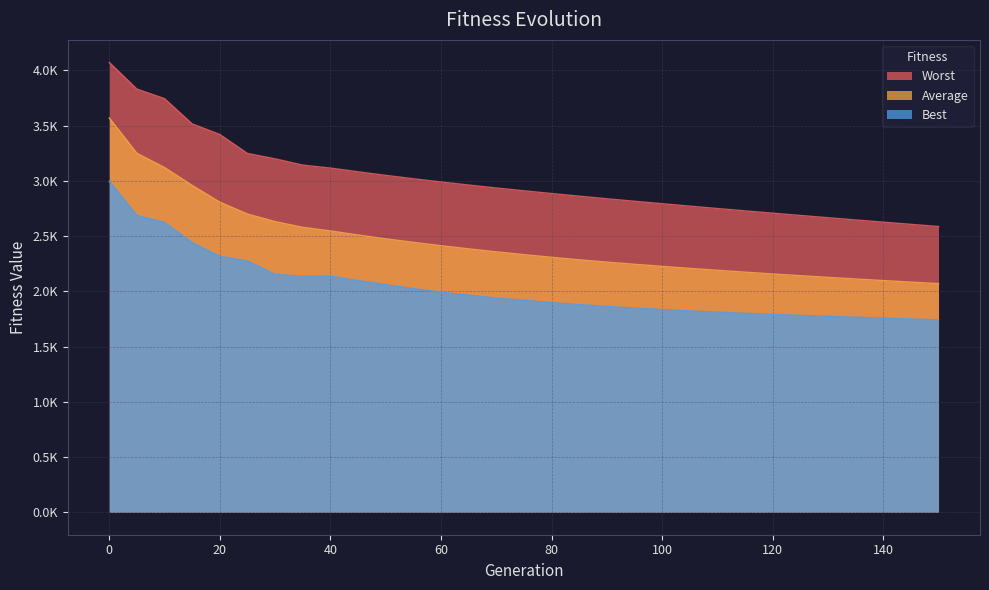

Which series has the widest spread of values?

Average